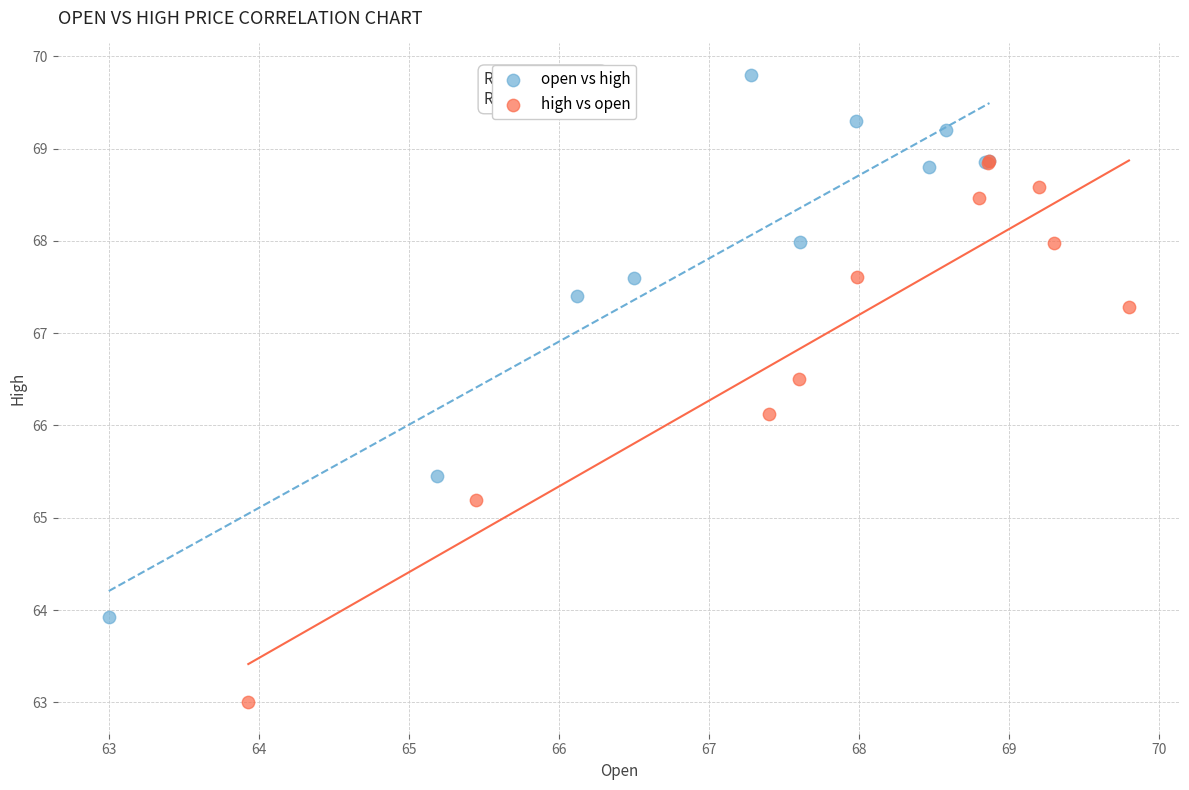

Which series contains the lowest Y value?

high vs open